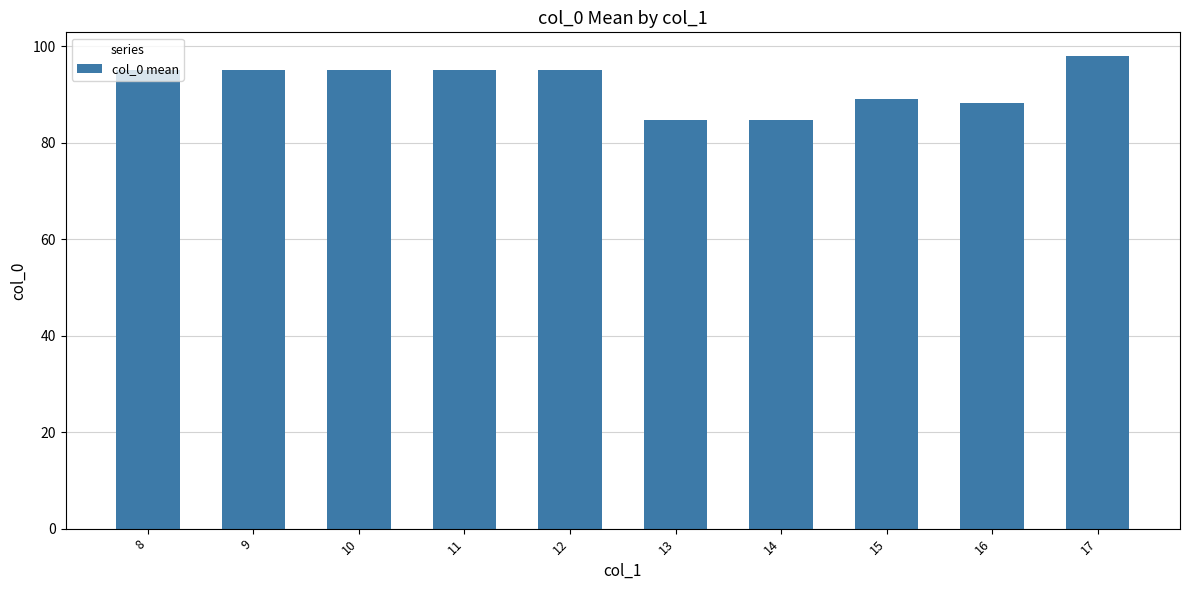

What is the difference between the second highest and second lowest values?

10.4